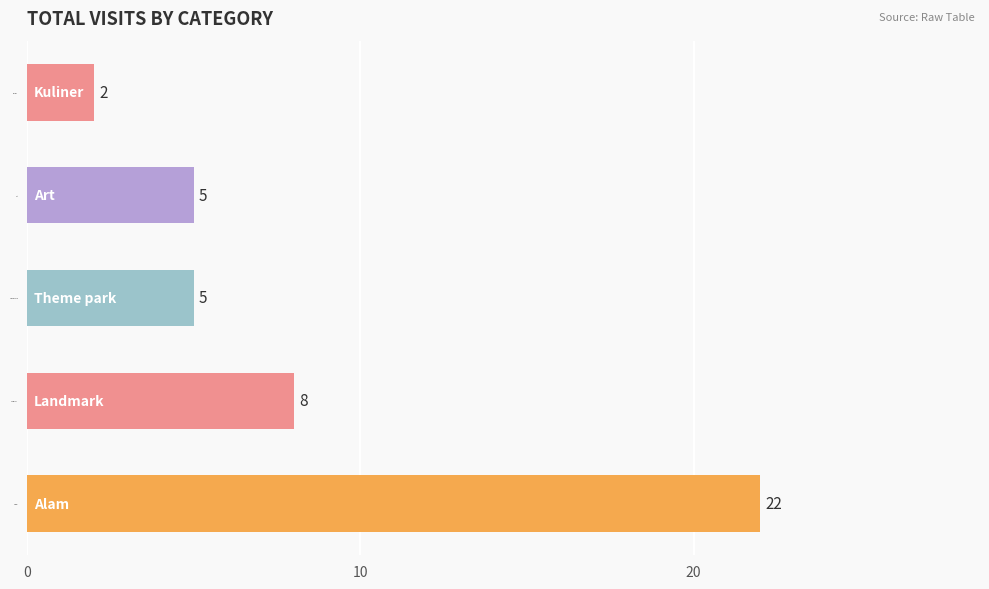

What is the sum of the values at Kuliner and Art?

7